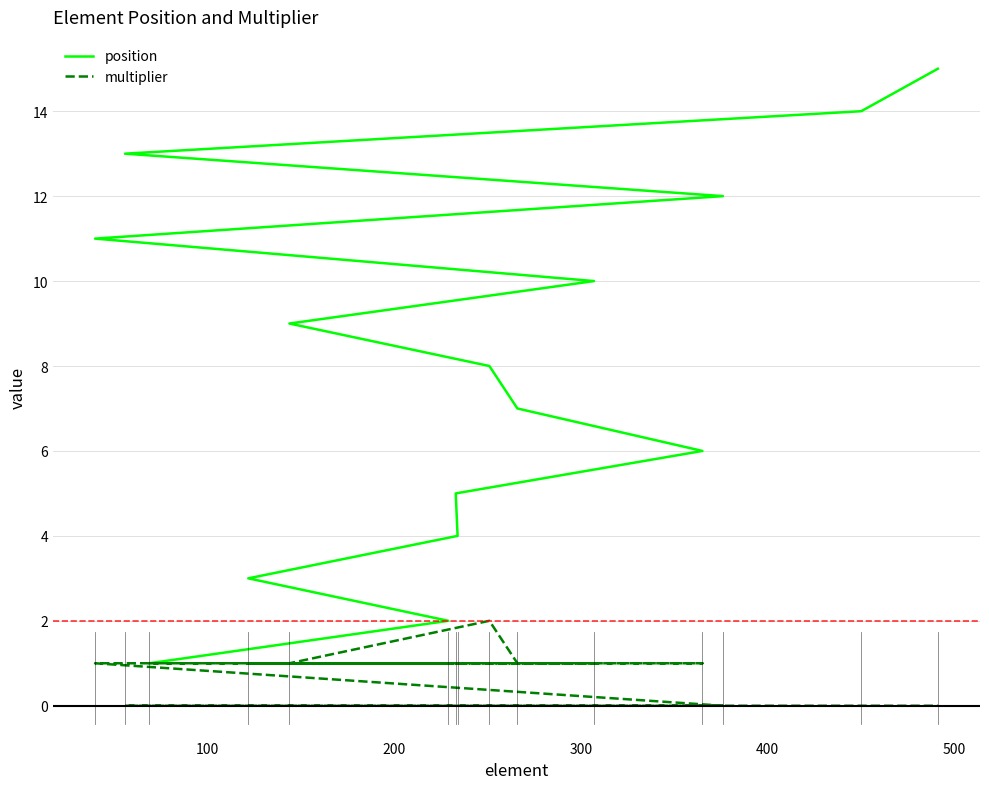

How many series are shown in this chart?

2